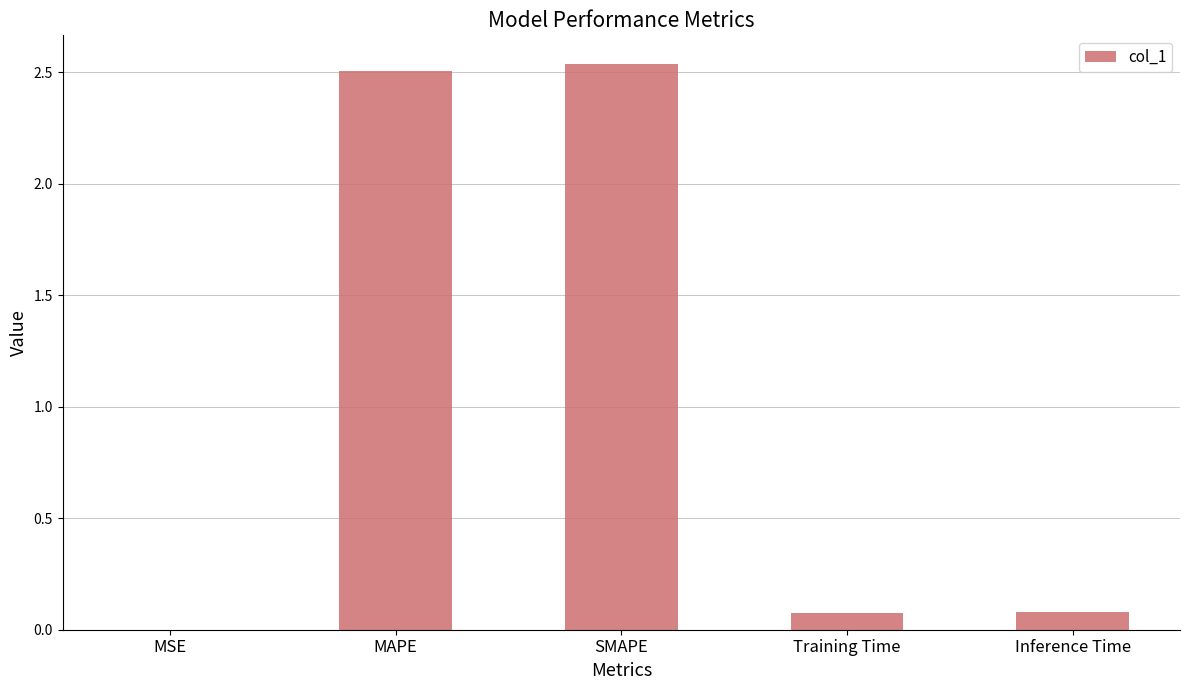

What is the sum of the values at Inference Time and SMAPE?

2.6